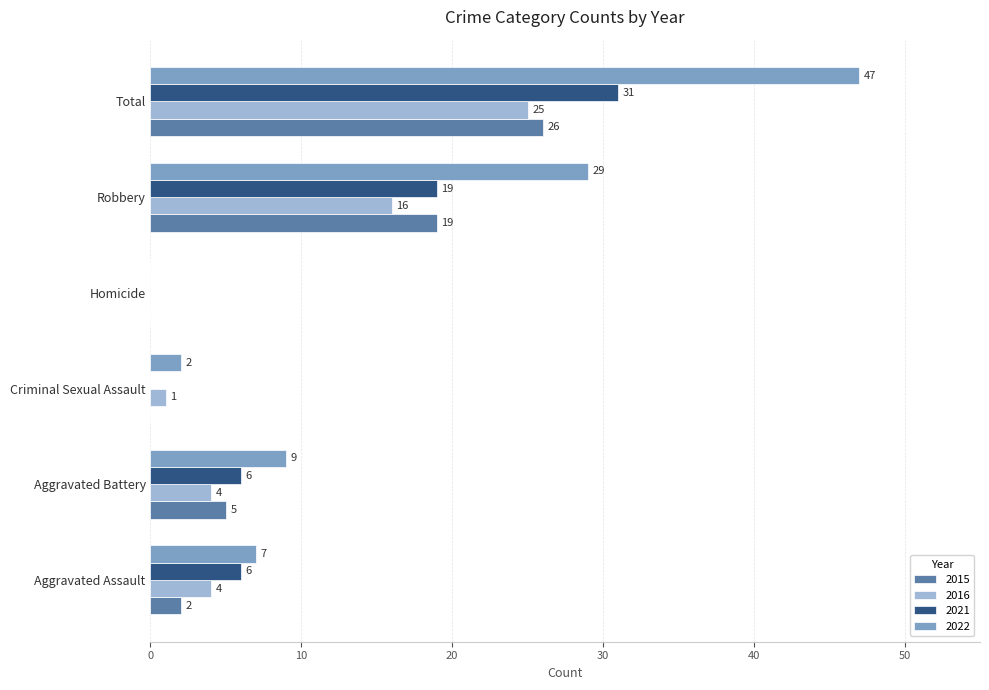

How many categories are shown in the chart?

6